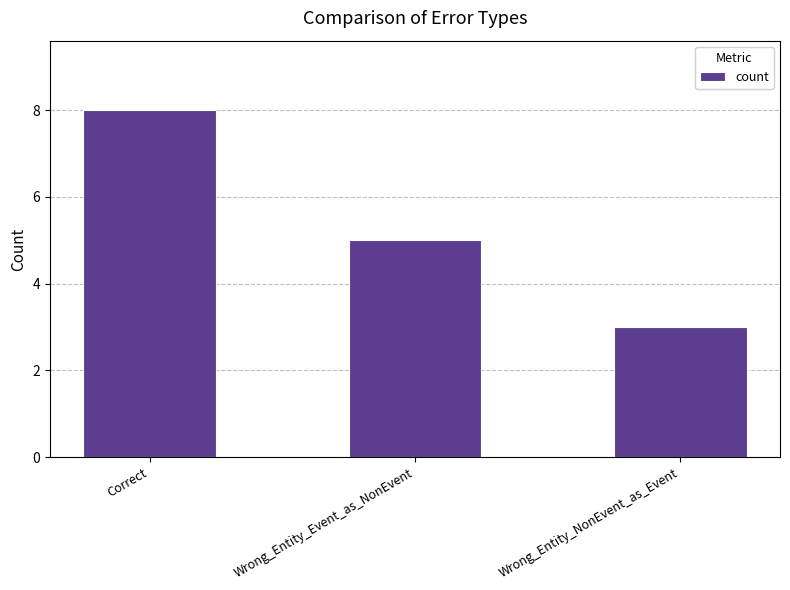

Approximately how many times larger is the value at Wrong_Entity_NonEvent_as_Event compared to Correct?

0.4